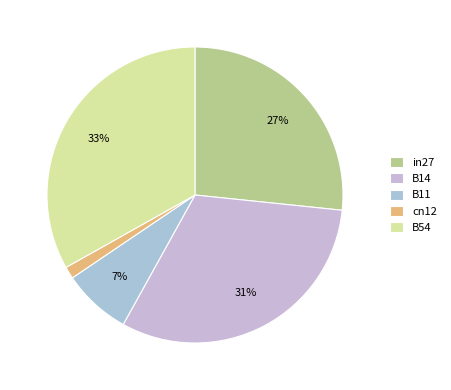

Count the number of slices in the pie.

5